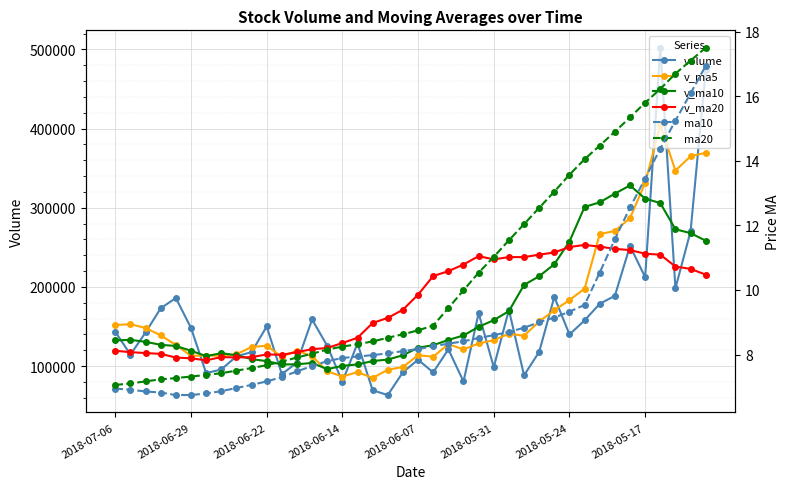

List the series in order of their peak value, highest first.

volume, v_ma5, v_ma10, v_ma20, ma20, ma10